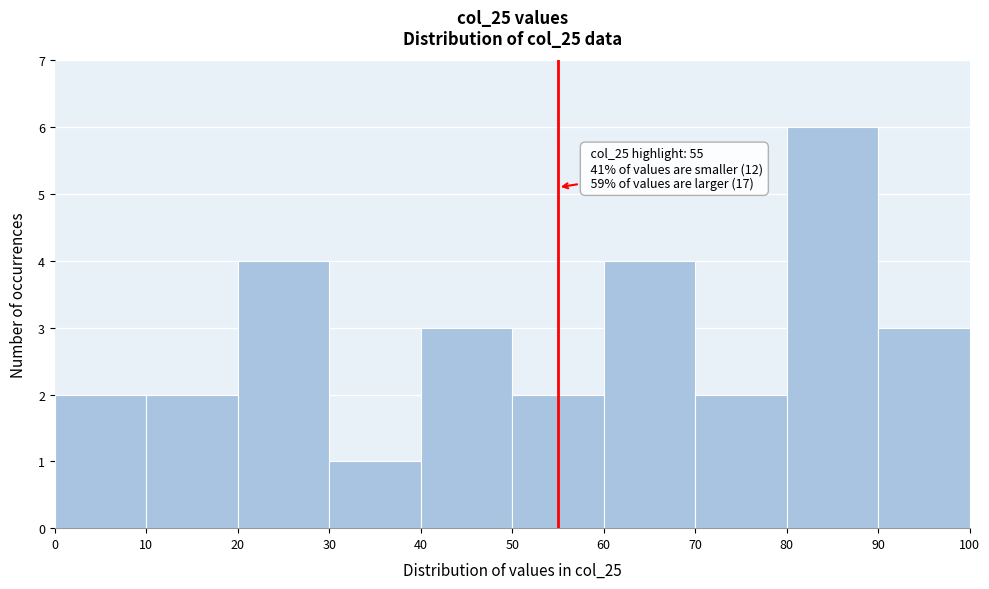

Which range on the x-axis has the tallest bar?

80 to 90